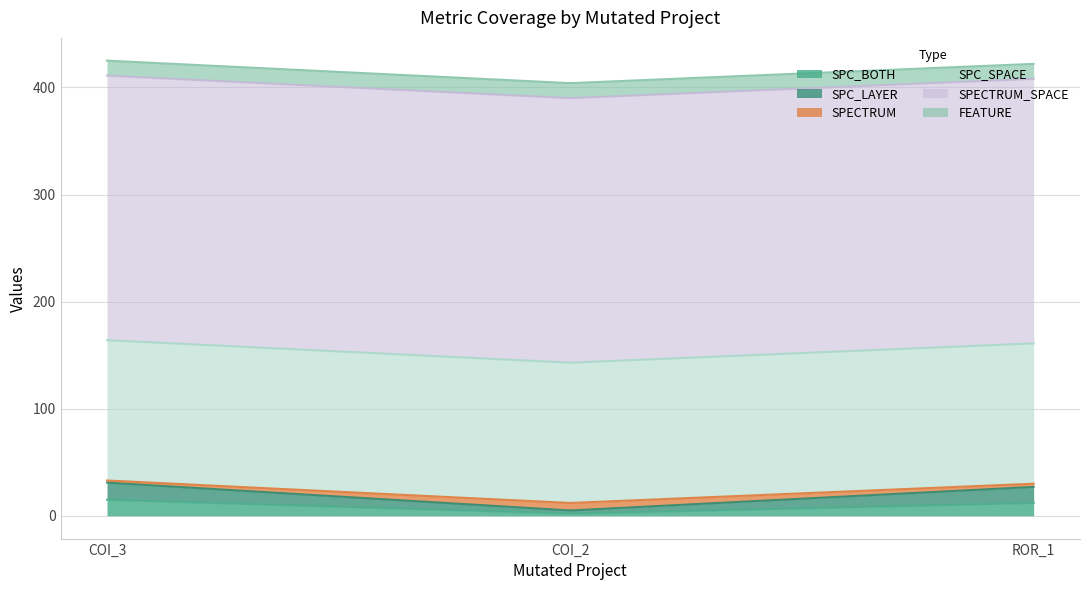

Which series has the largest total across all categories?

SPECTRUM_SPACE